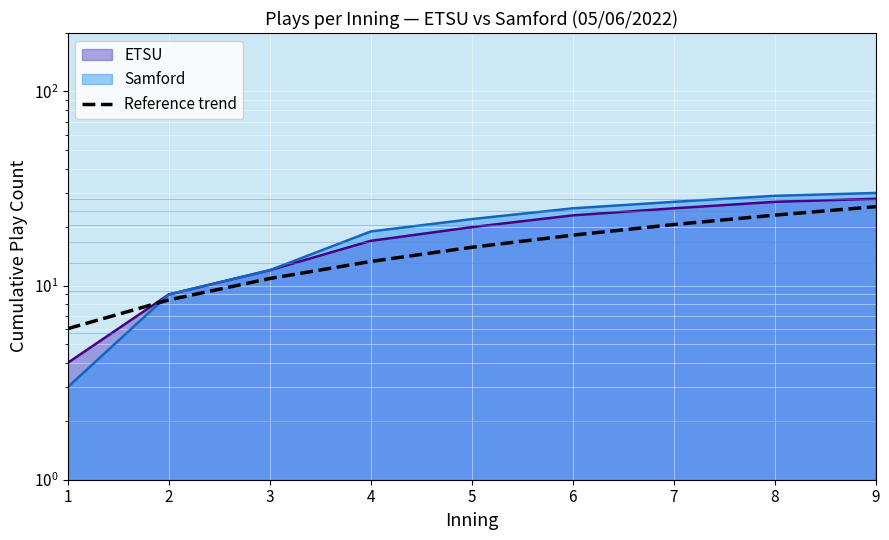

Rank the categories by value from highest to lowest.

9, 8, 7, 6, 5, 4, 3, 2, 1